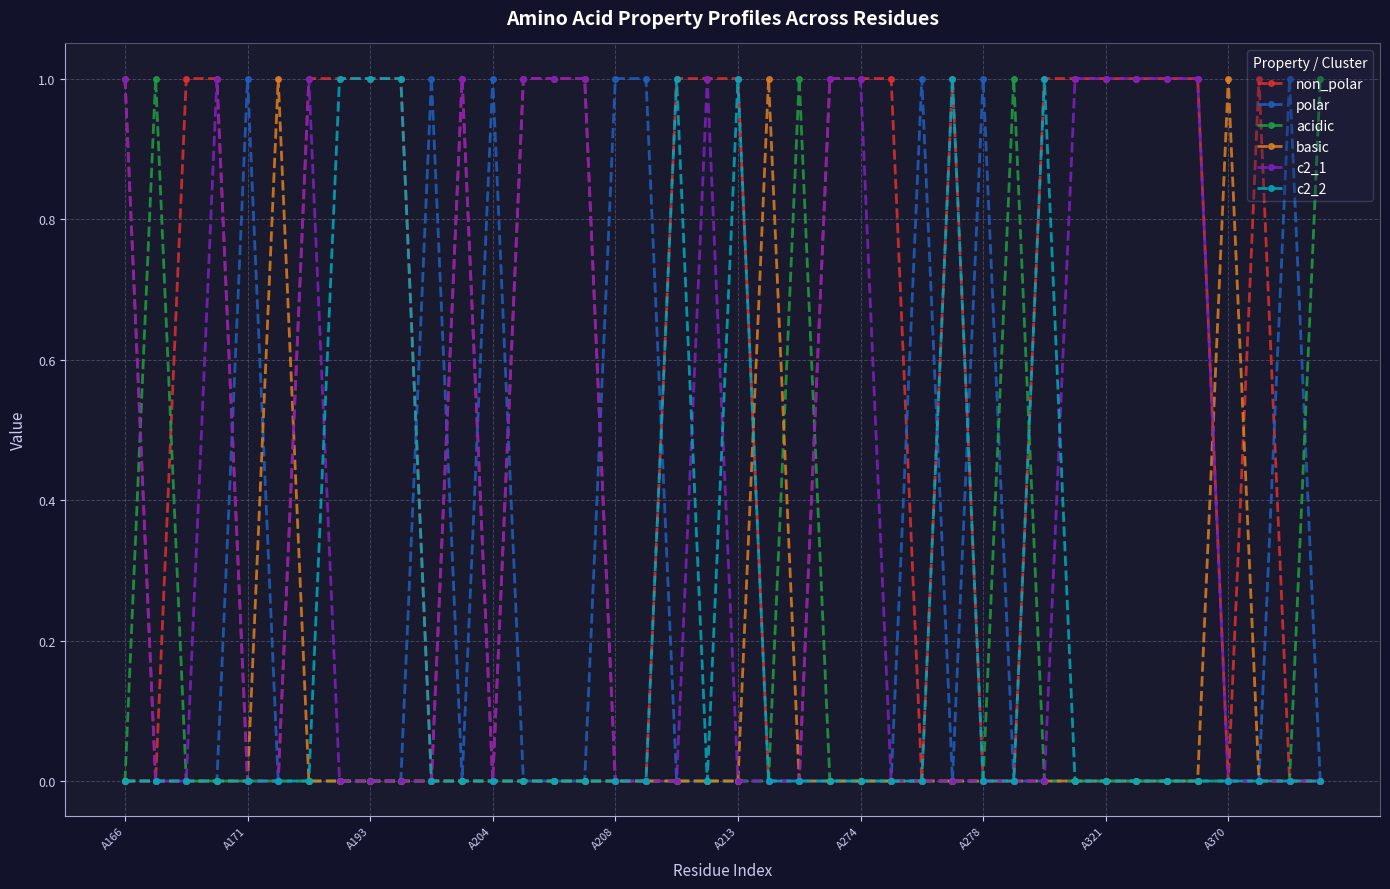

True or false: polar has more than 2 interior local peaks.

True